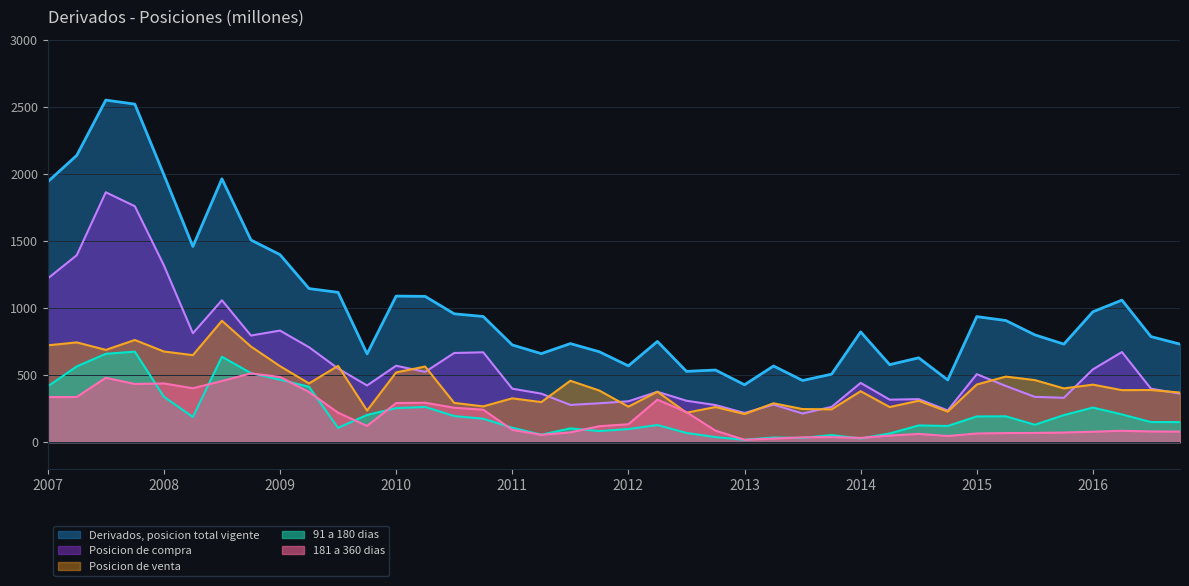

How many lines are shown in the chart?

5